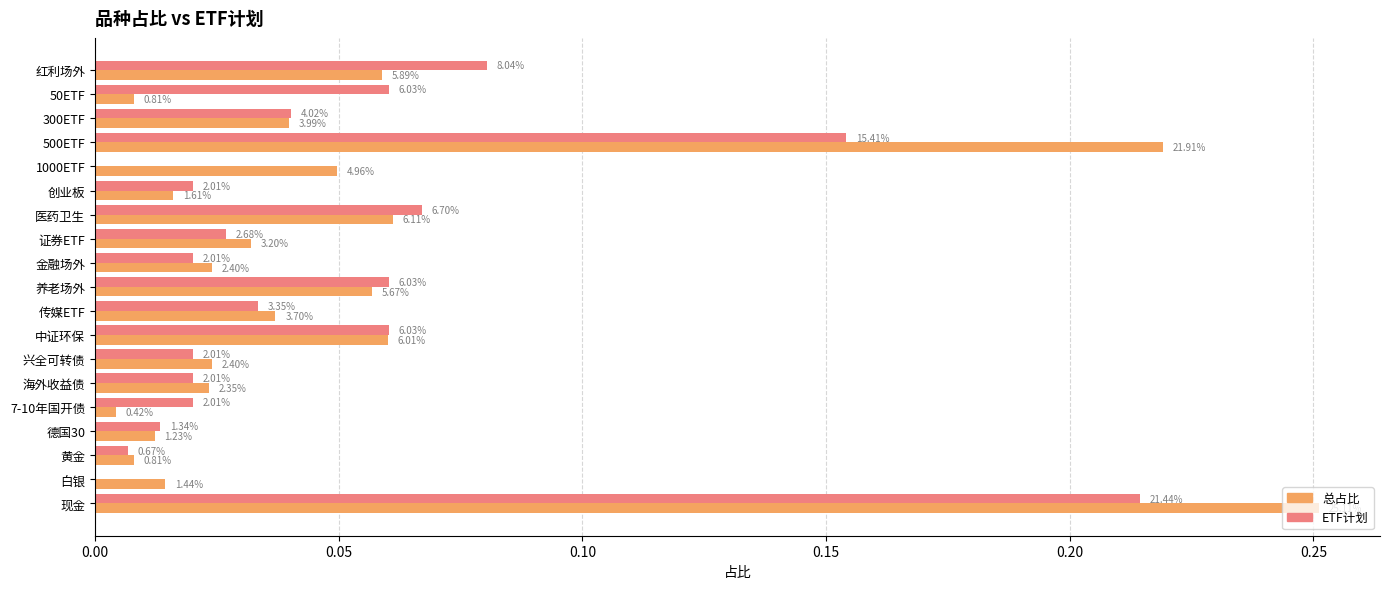

What are all the series names shown in the legend?

总占比, ETF计划